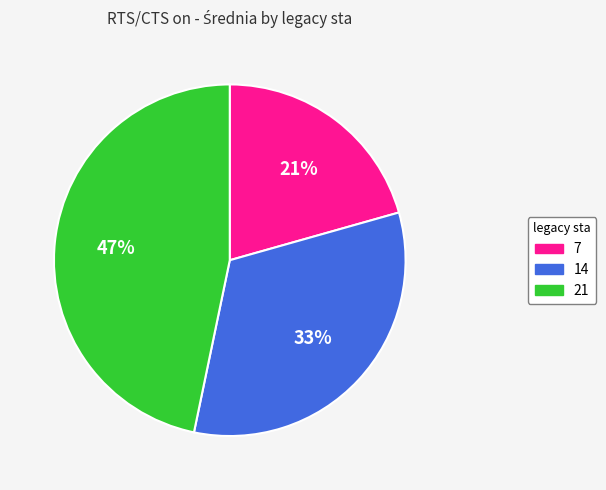

Combined, do 21 and 14 account for over 50%?

Yes